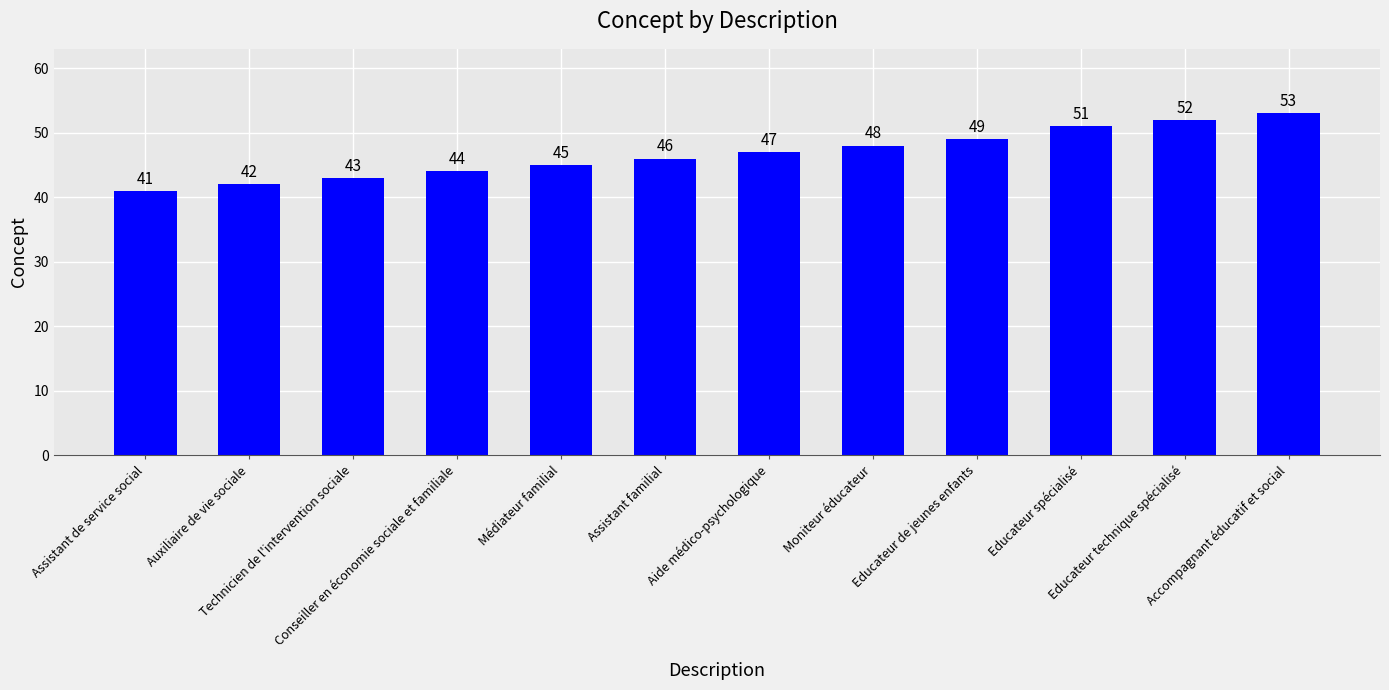

Read the value at Aide médico-psychologique, to the nearest 10.

50